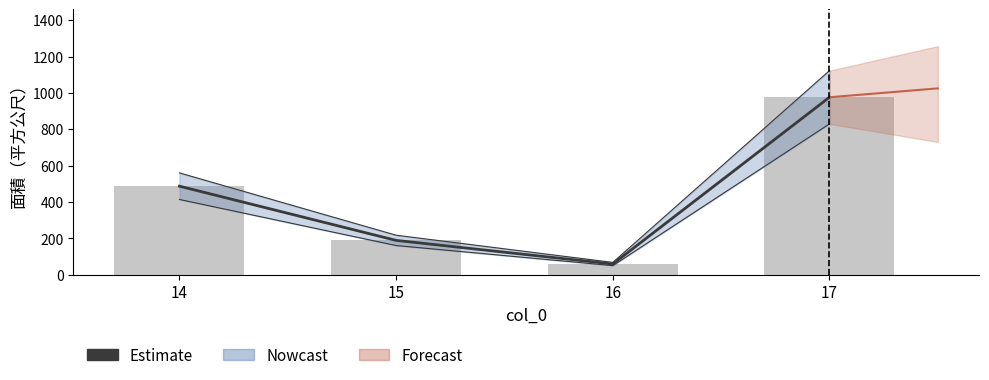

Which category has the highest value in the Estimate series?

17